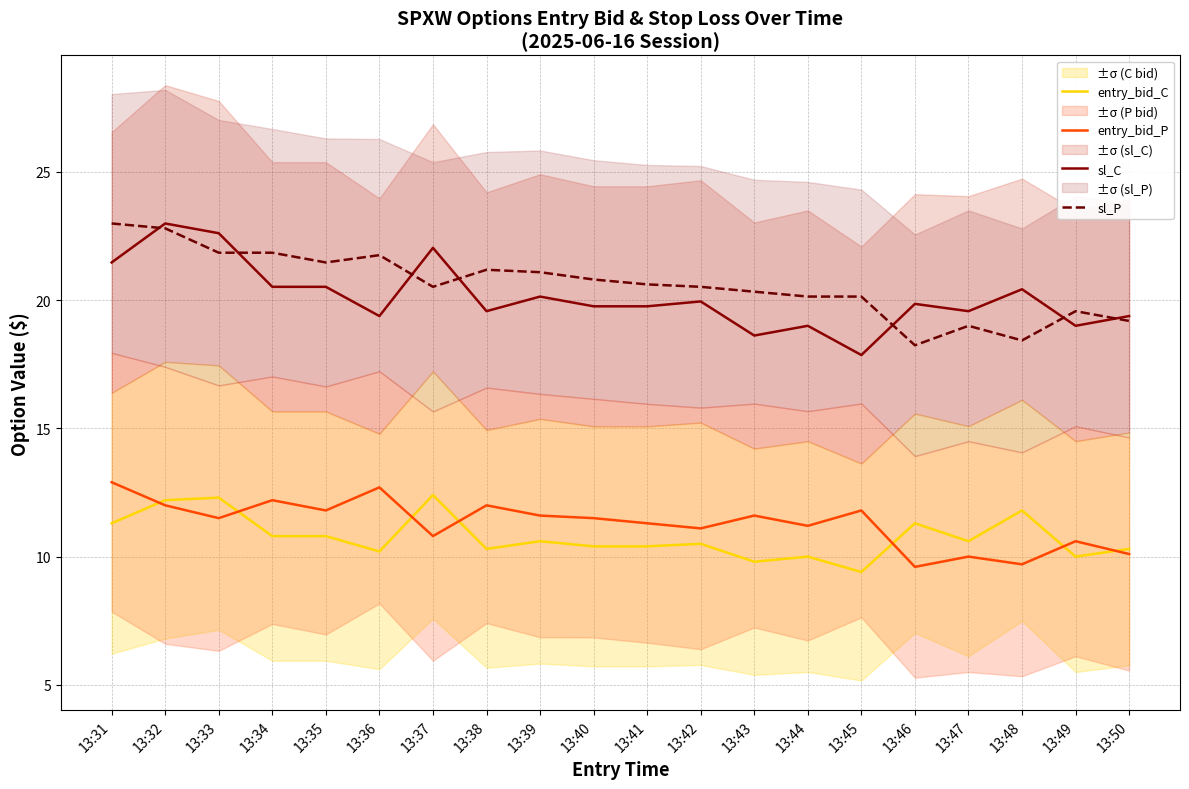

Which series has the widest spread of values?

sl_C